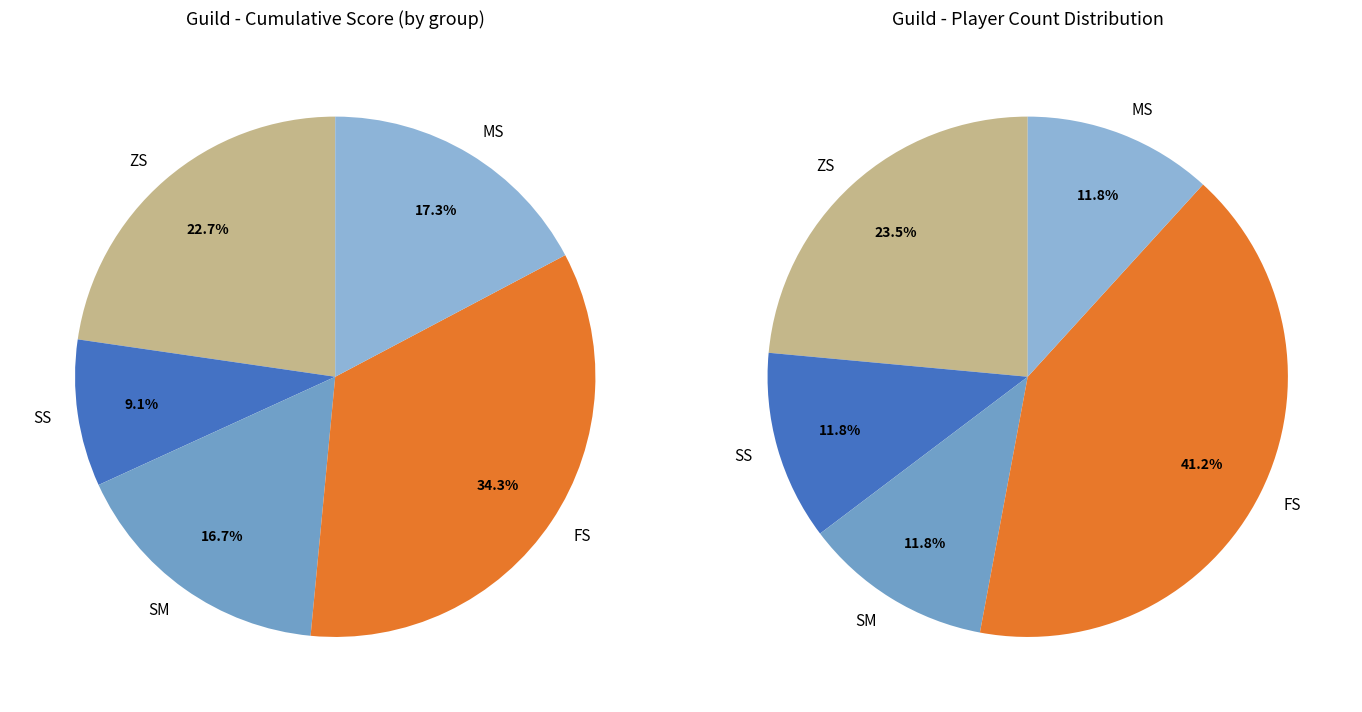

True or false: SS accounts for 9% of the total.

True